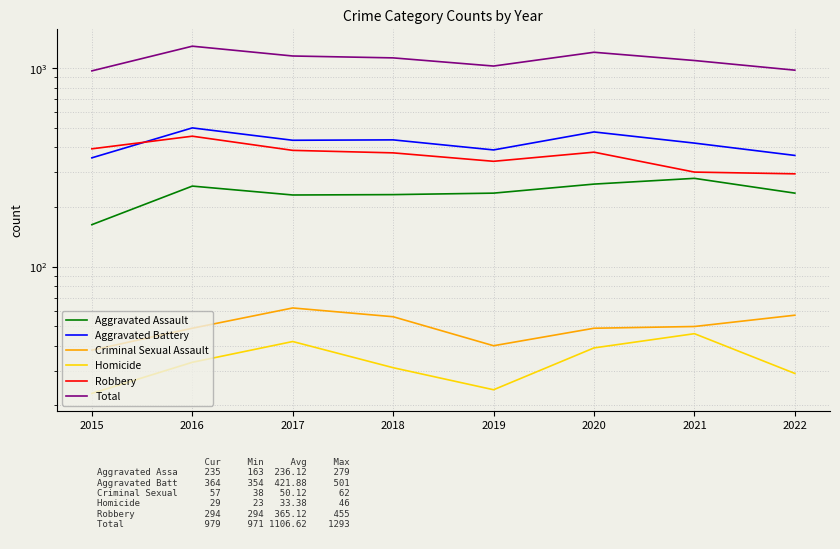

What is the difference between the Aggravated Battery values at 2021 and 2016?

81